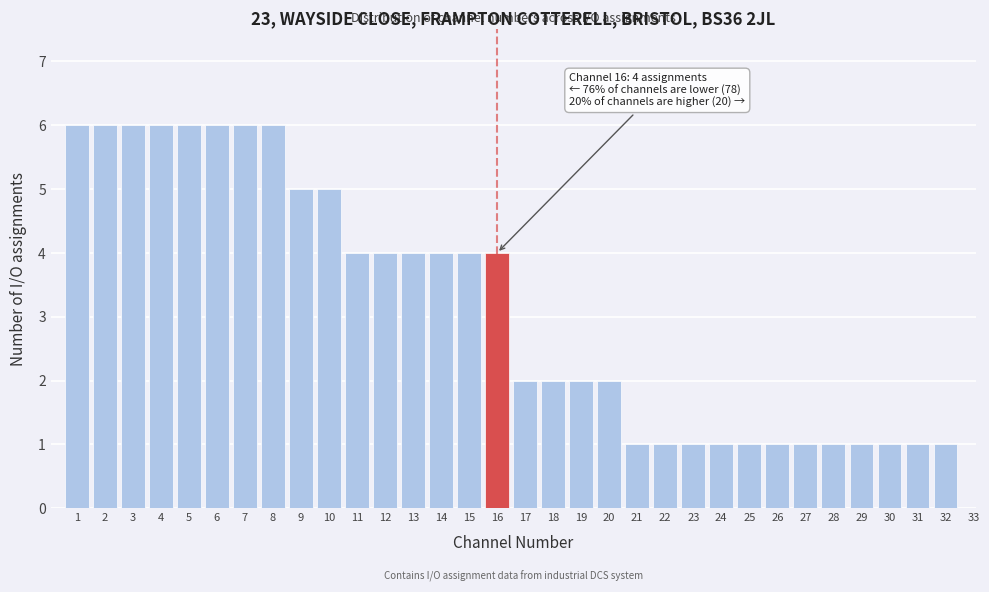

True or false: the data shows 9 at 3.

False